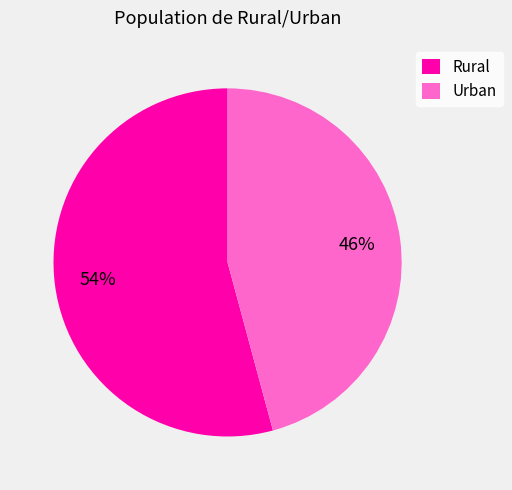

The Rural slice represents 62% of the pie. True or false?

False